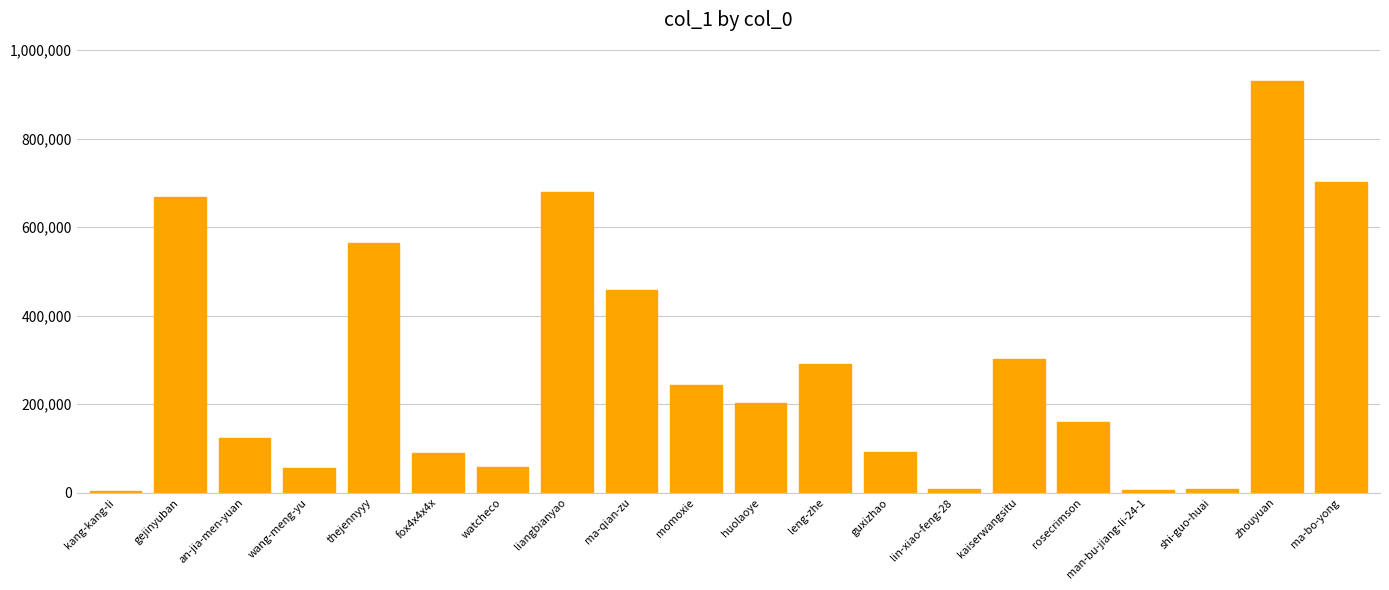

The value at kaiserwangsitu is 404847. True or false?

False